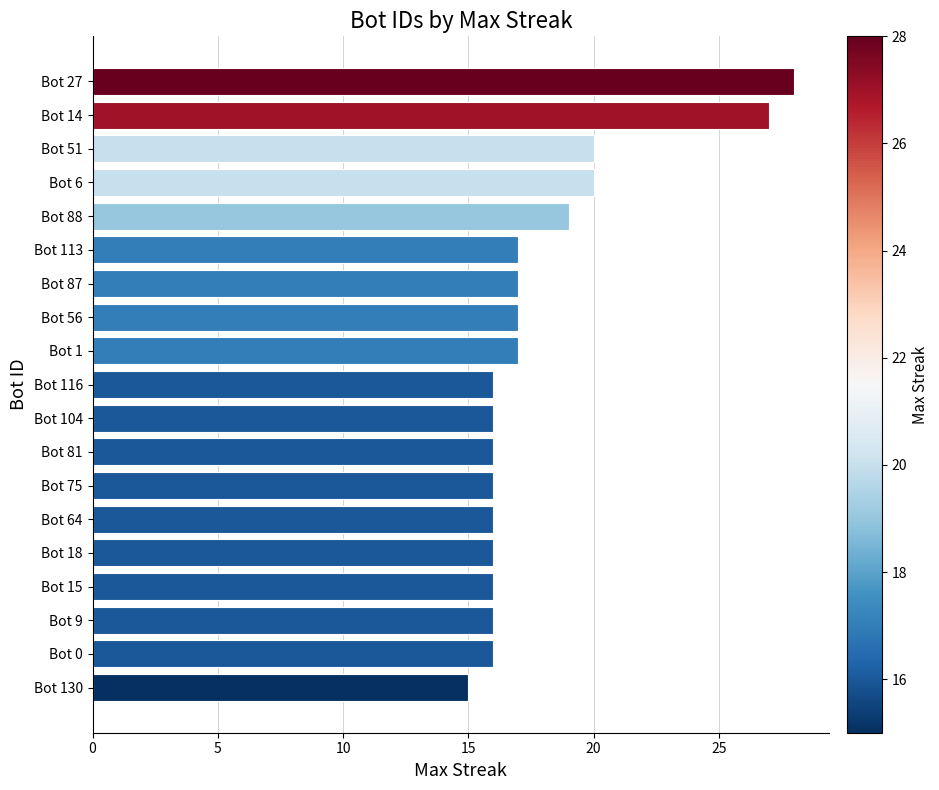

True or false: the data shows 16 at Bot 64.

True